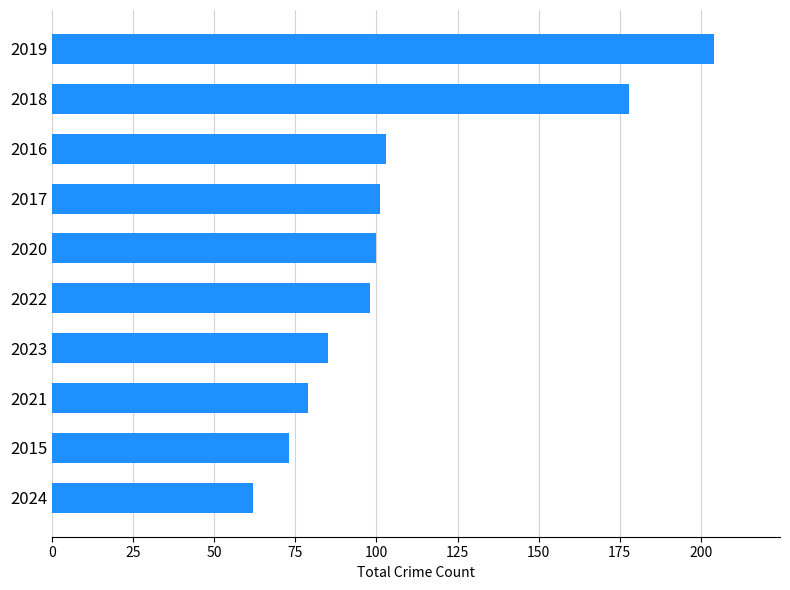

What is the maximum value shown in the chart?

204